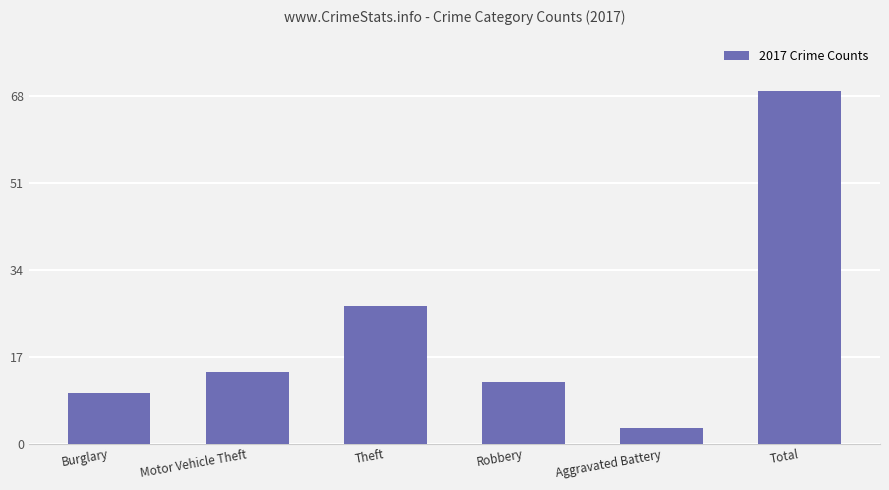

How many distinct data groups are displayed?

1